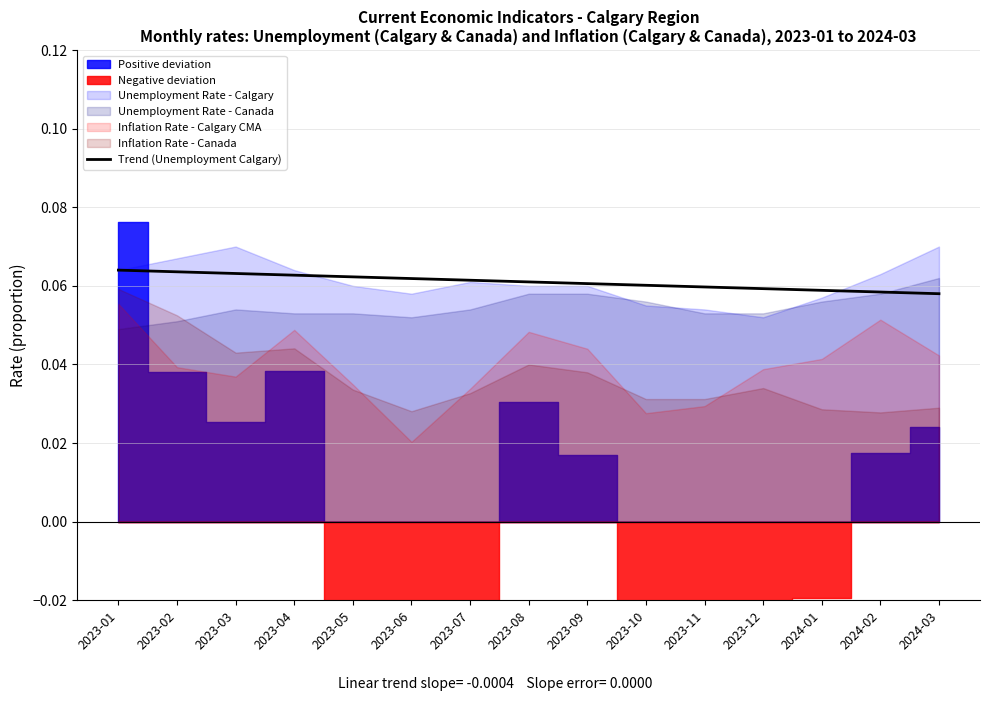

The value of Trend (Unemployment Calgary) at 2023-12 is 0.0. True or false?

False